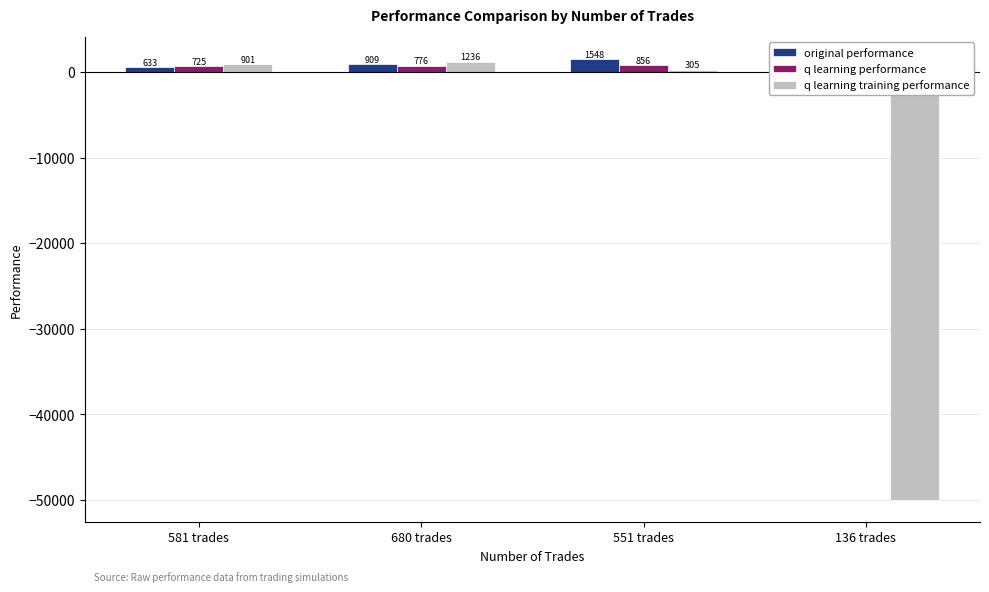

The value of q learning training performance at 136 trades is -66931.7. True or false?

False